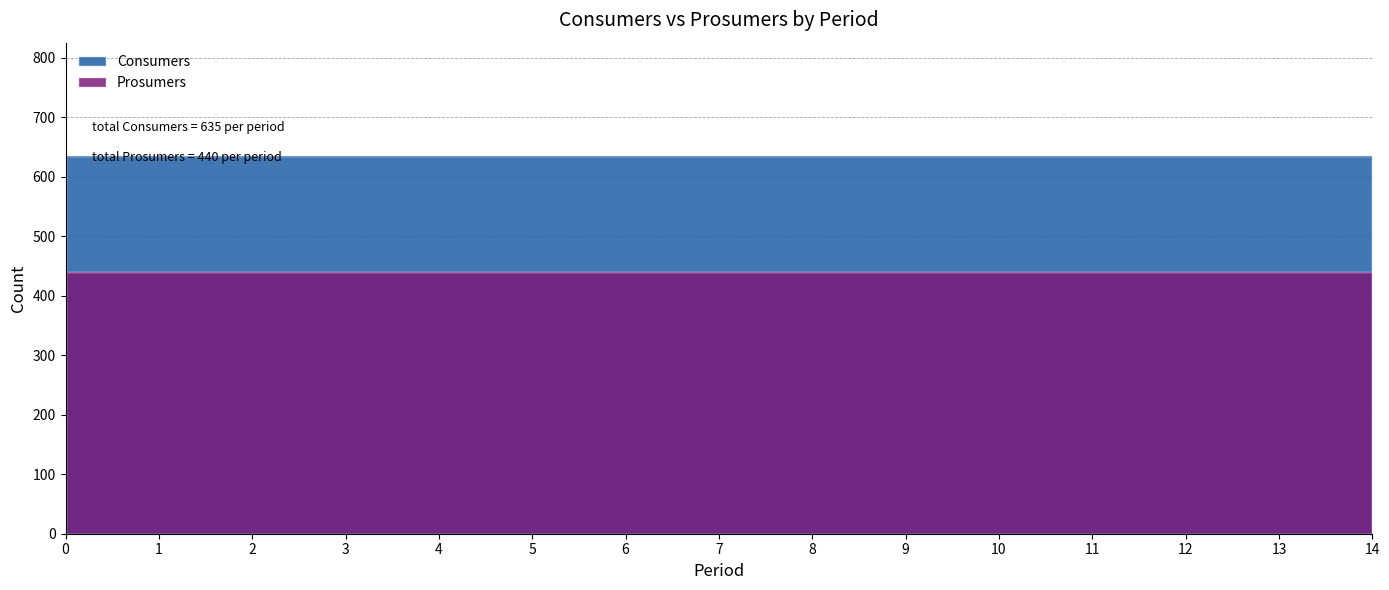

True or false: Consumers has more than 2 points higher than both neighbors.

False